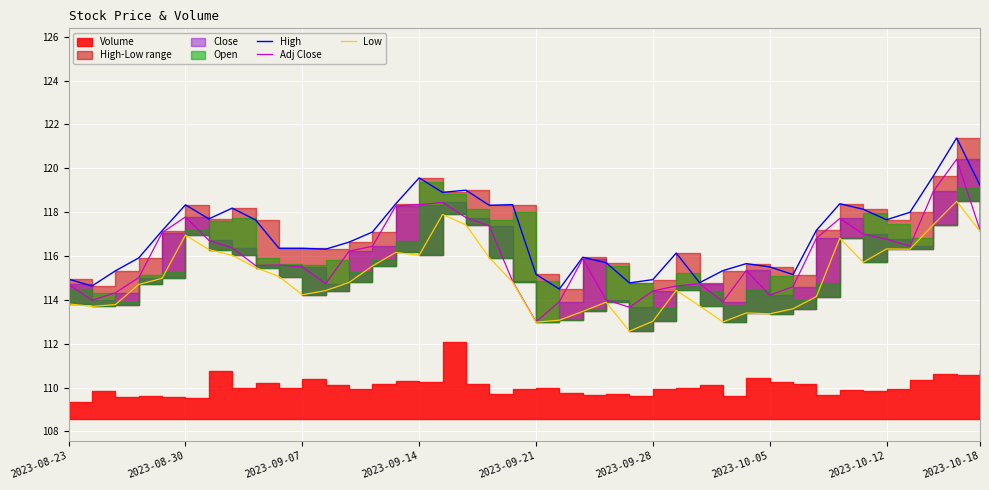

Rank the series by their average value, from highest to lowest.

High, Adj Close, Low